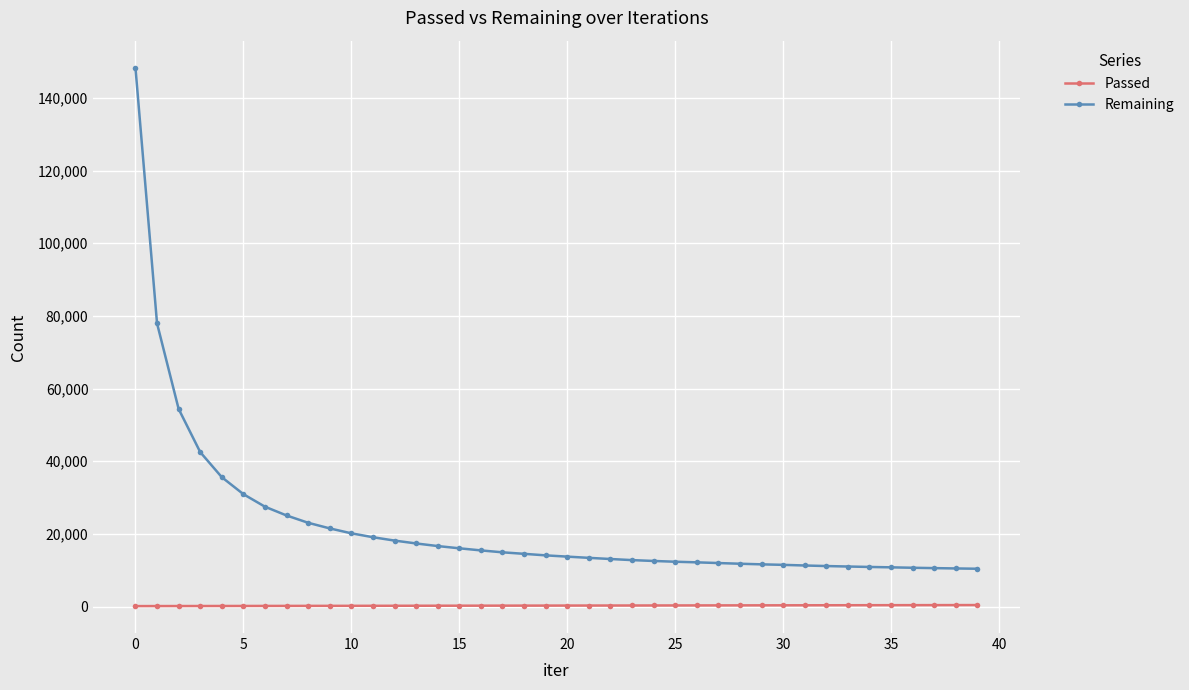

How many data points does each series have?

40